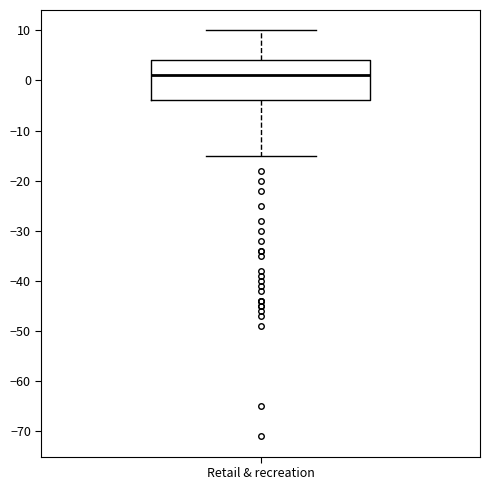

Read this box plot against the y-axis: the position of the median line, the range covered by the box, and the ends of both whiskers. The values are not printed on the chart, so give them approximately, as read against the axis.

median 1, box -4 to 4, whiskers -15 to 10